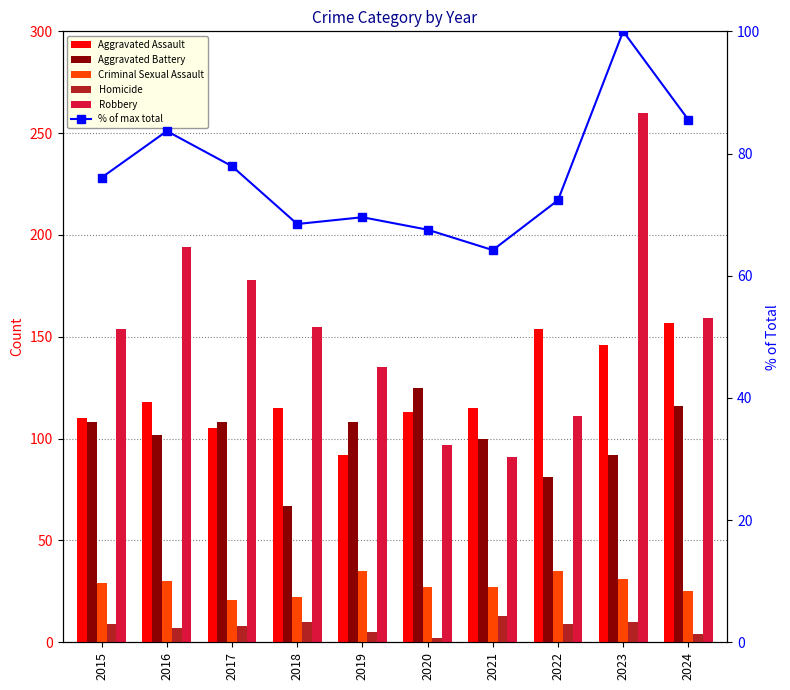

At which category is the sum across all series the highest?

2023